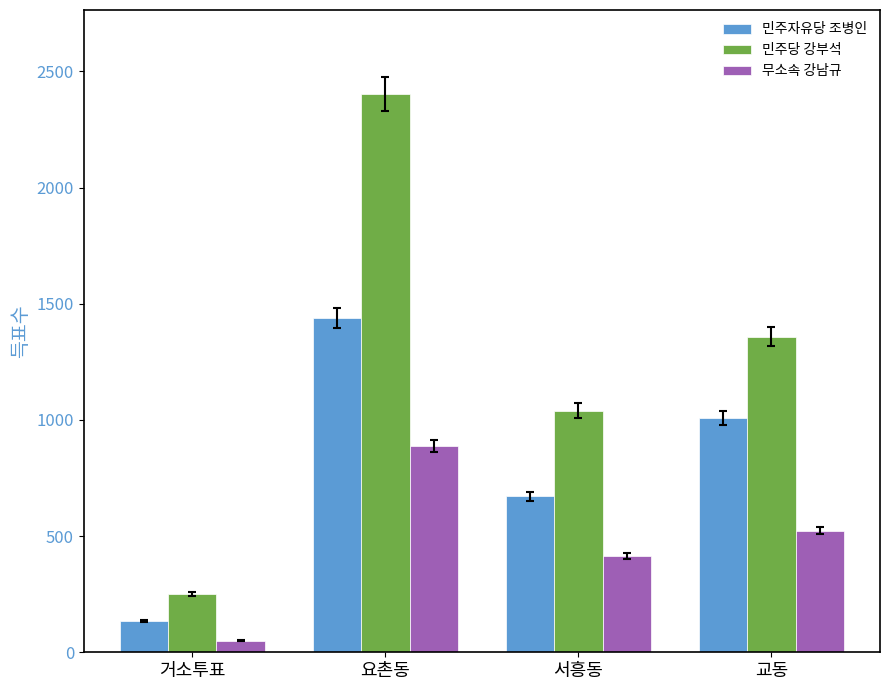

At which label does 민주당 강부석 reach its peak?

요촌동